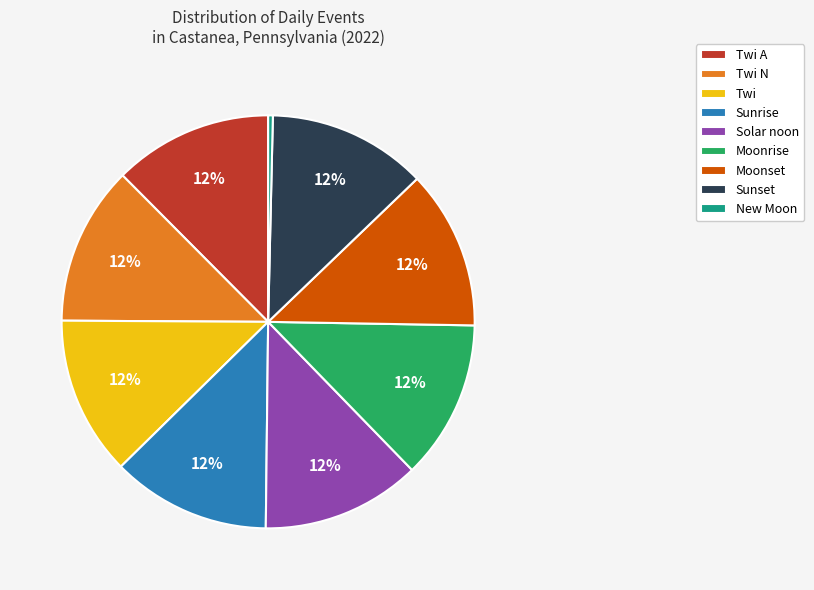

What percentage is the Solar noon slice, to the nearest percent?

12%